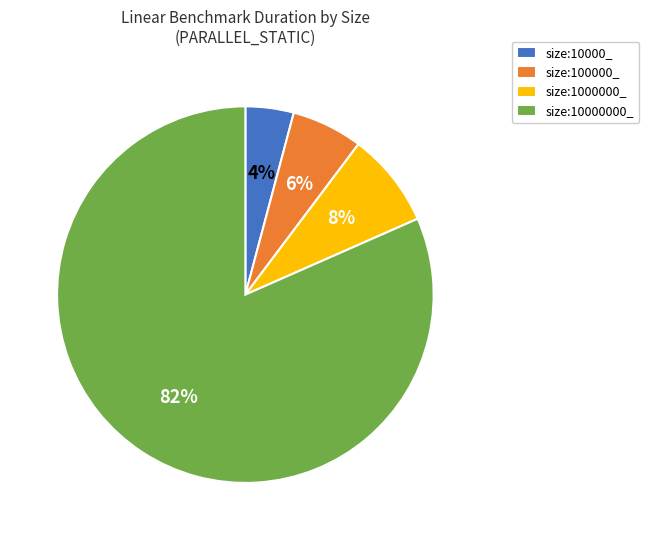

Which category has the biggest portion of the pie?

size:10000000_